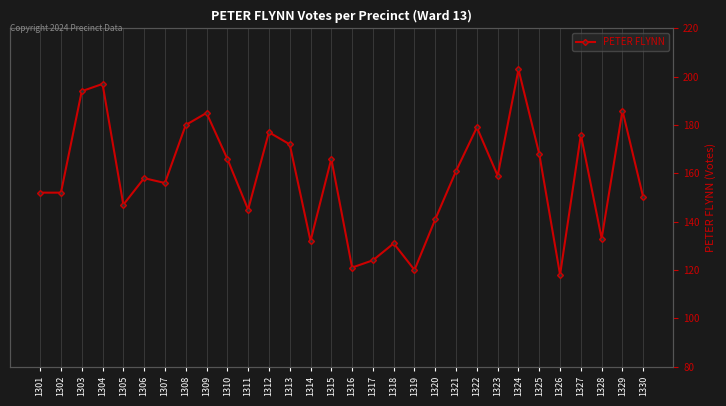

List the labels in order of value, largest first.

1324, 1304, 1303, 1329, 1309, 1308, 1322, 1312, 1327, 1313, 1325, 1310, 1315, 1321, 1323, 1306, 1307, 1301, 1302, 1330, 1305, 1311, 1320, 1328, 1314, 1318, 1317, 1316, 1319, 1326